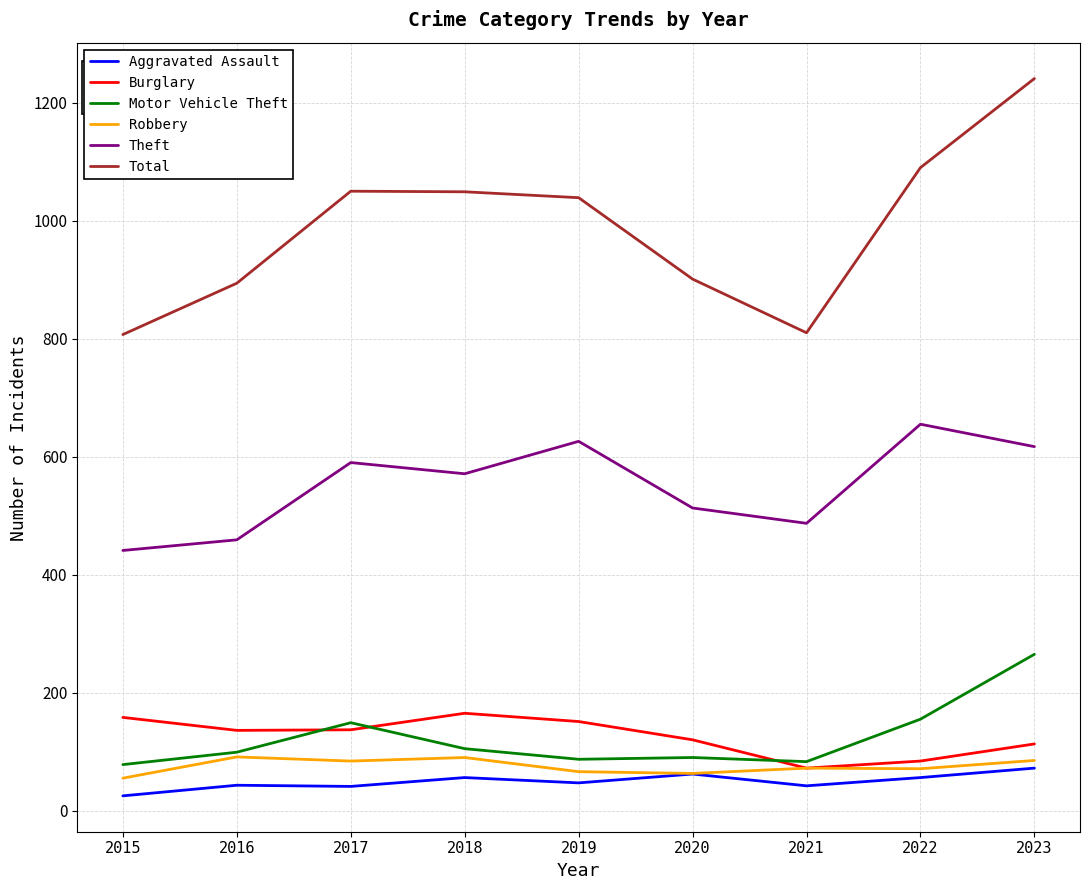

What is the difference between the Total values at 2021 and 2015?

3